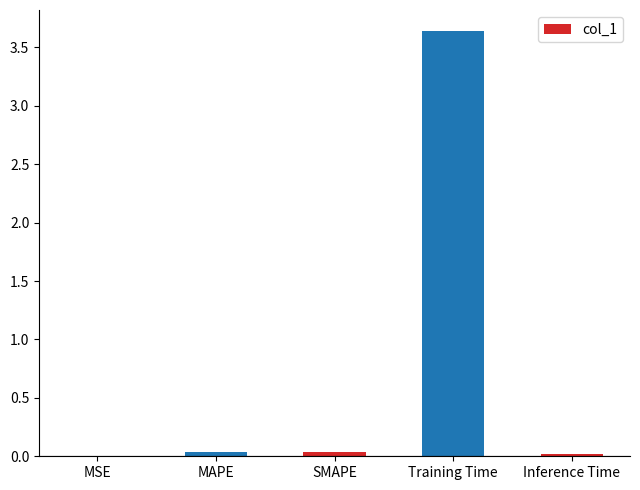

What is the average value?

0.7